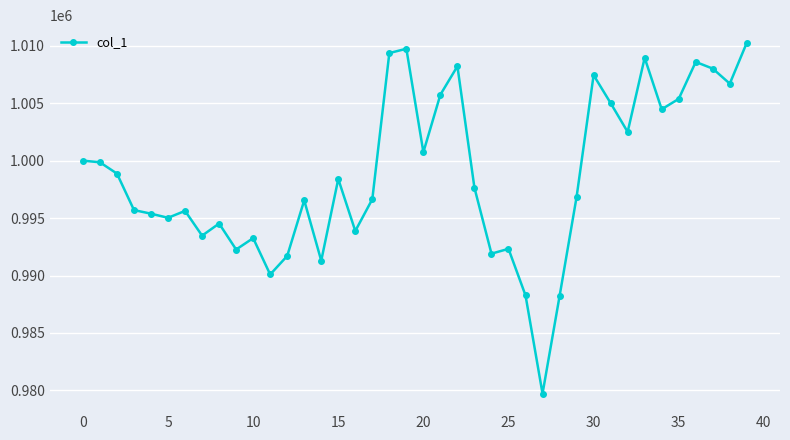

True or false: there are more than 2 points higher than both neighbors.

True